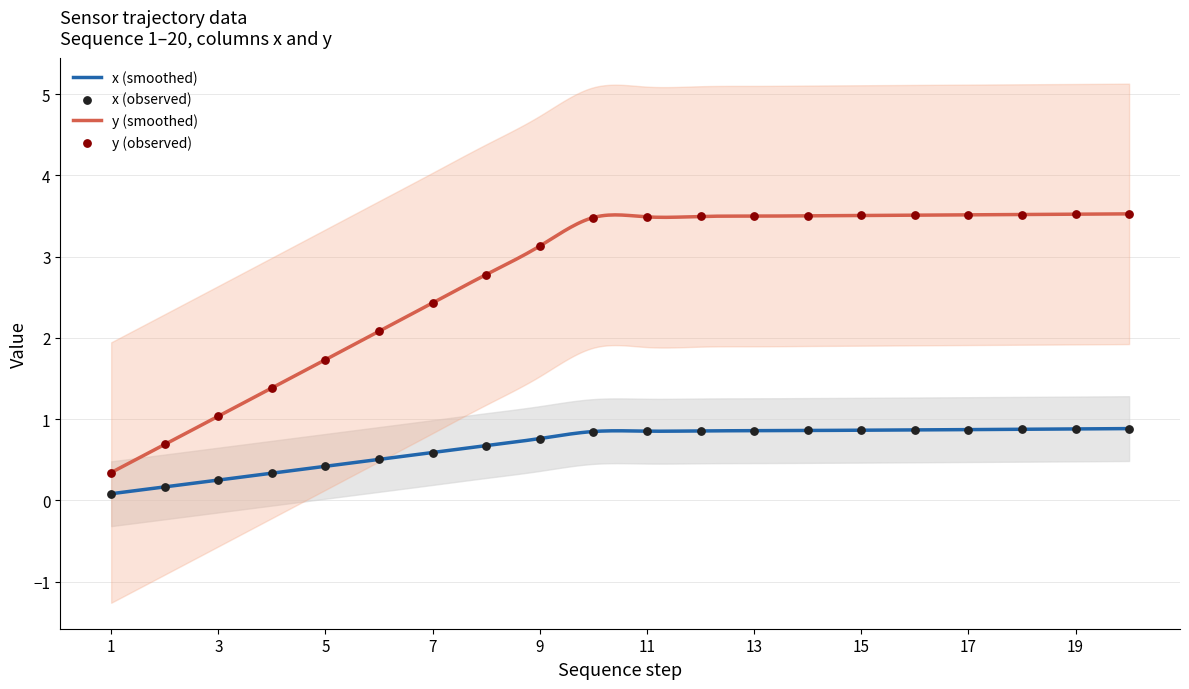

At which category is the sum across all series the highest?

20